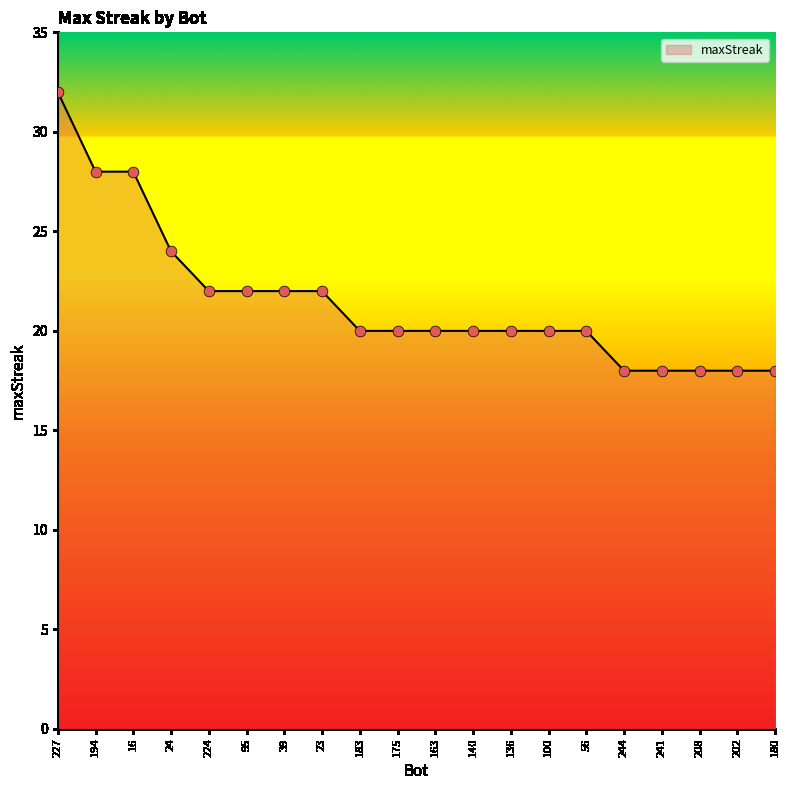

Which has a higher value, 180 or 39?

39